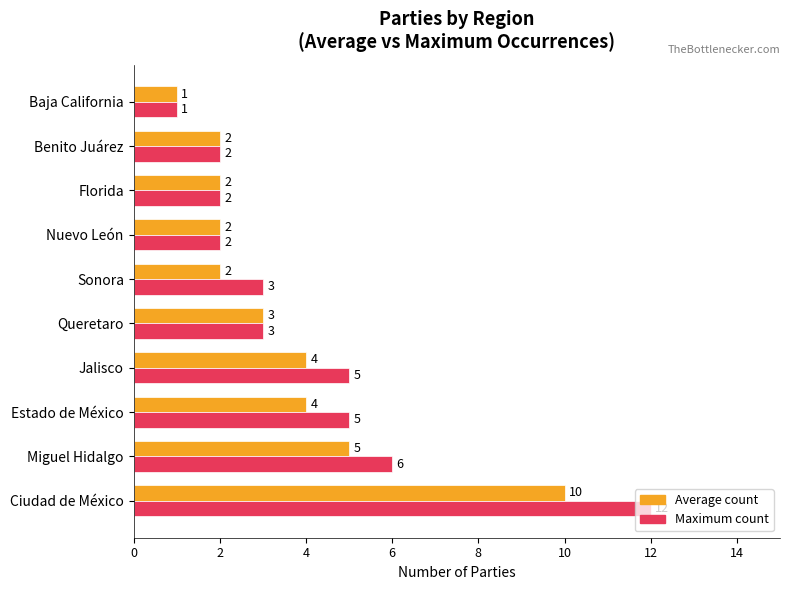

At which label is Maximum count closest to 6?

Miguel Hidalgo